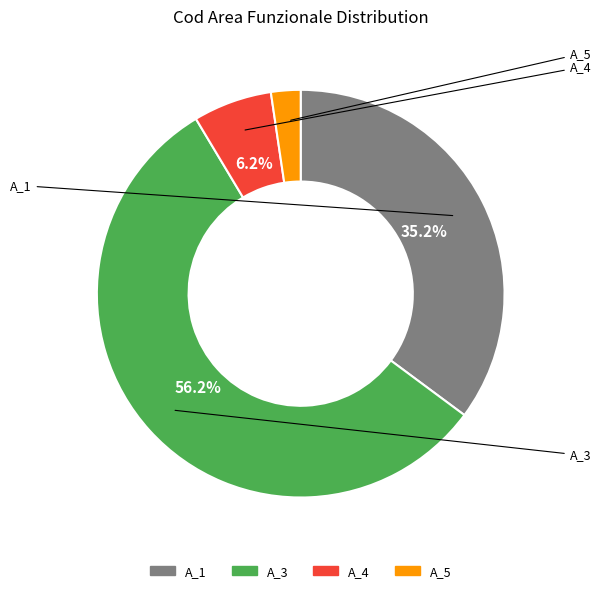

What is the majority slice?

A_3